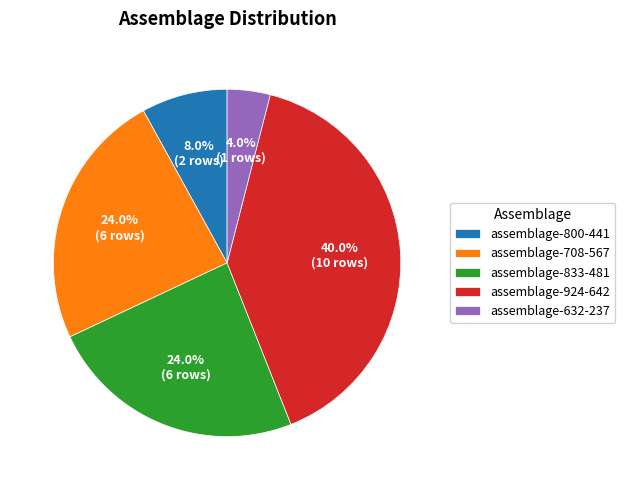

Which slice is the smallest?

assemblage-632-237